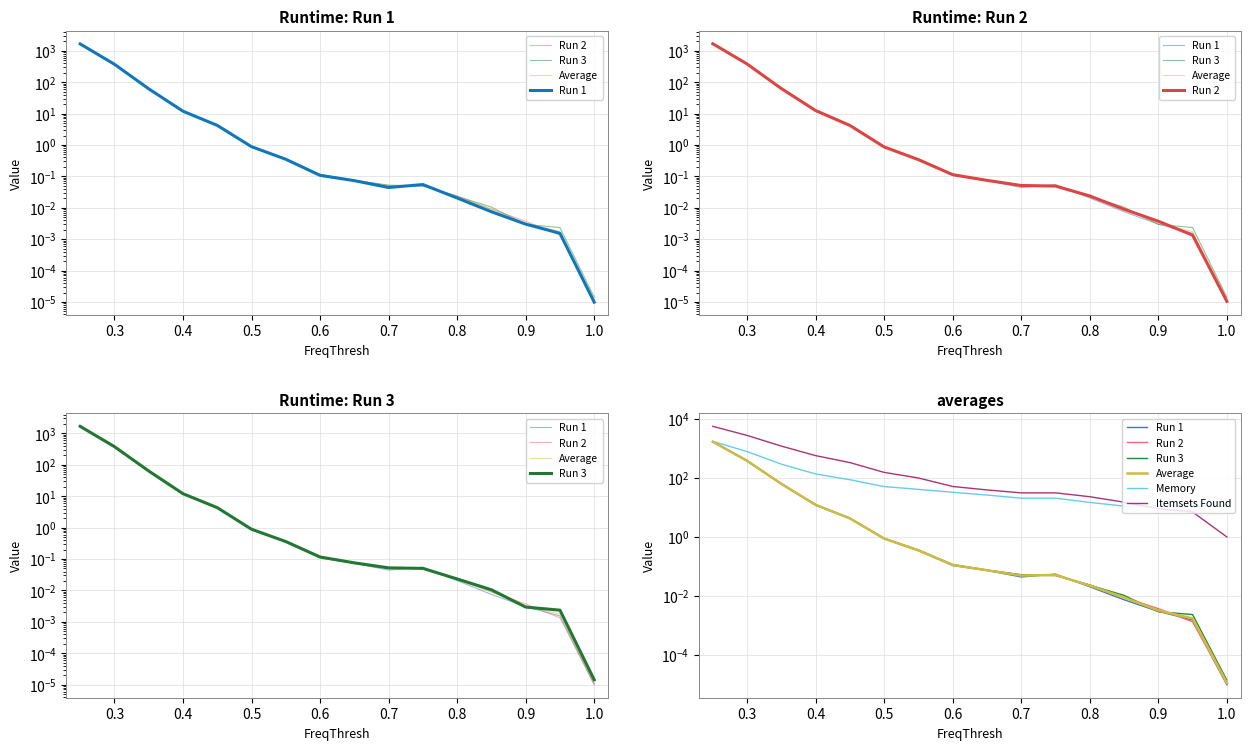

What is the difference between the second highest and second lowest values in the Memory series?

766.7